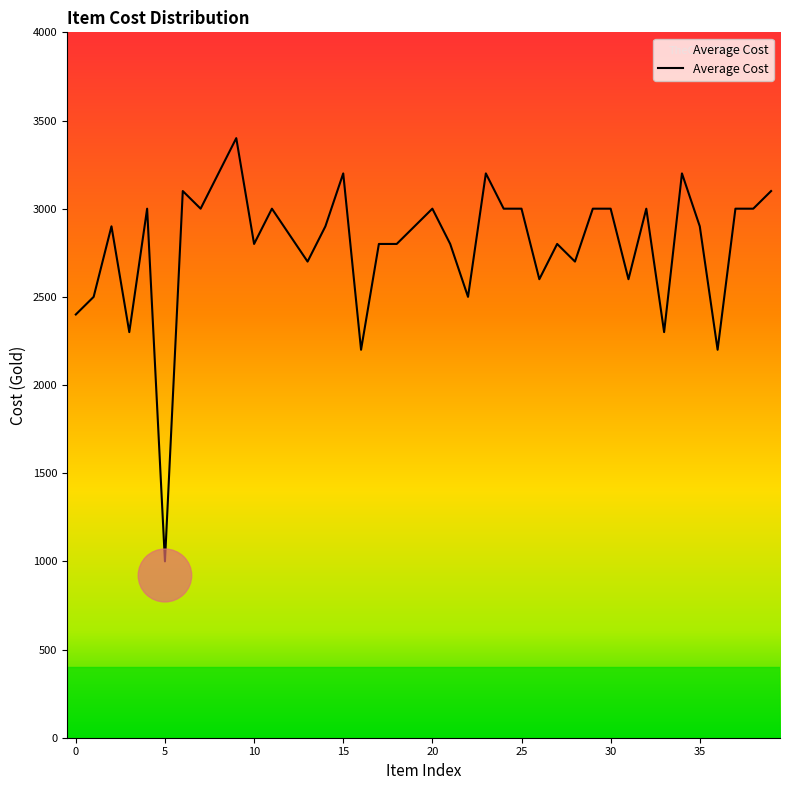

What is the difference between the maximum and minimum values?

2400